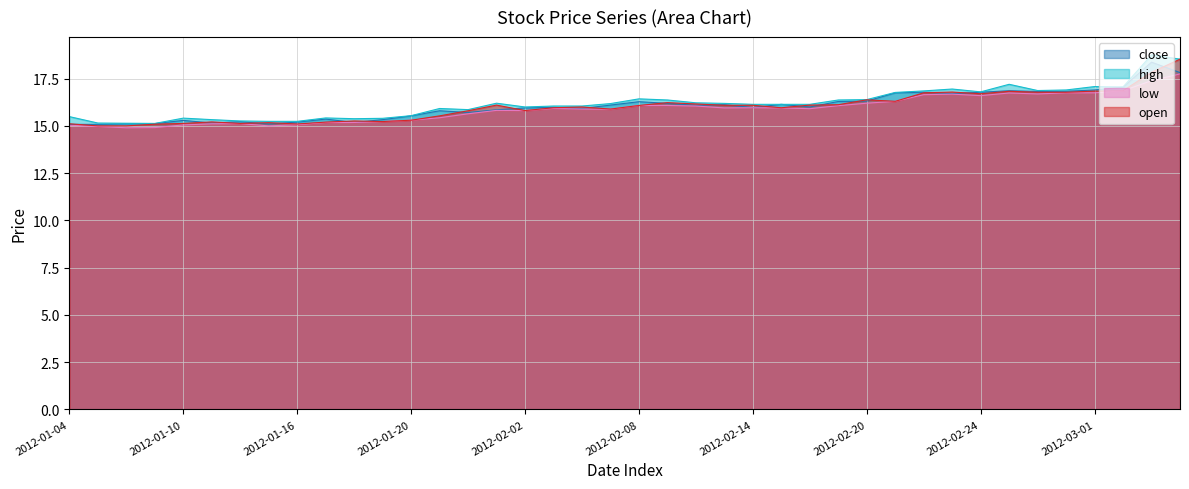

How many data points does each series have?

40